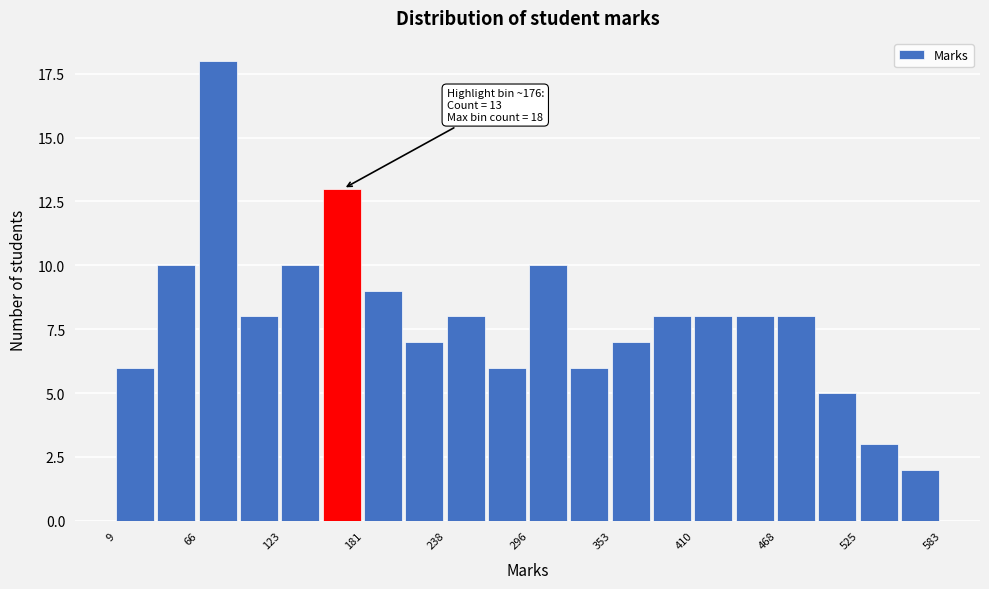

Around what value on the x-axis is the tallest bar? Give the approximate position of its centre, as read against the axis.

80